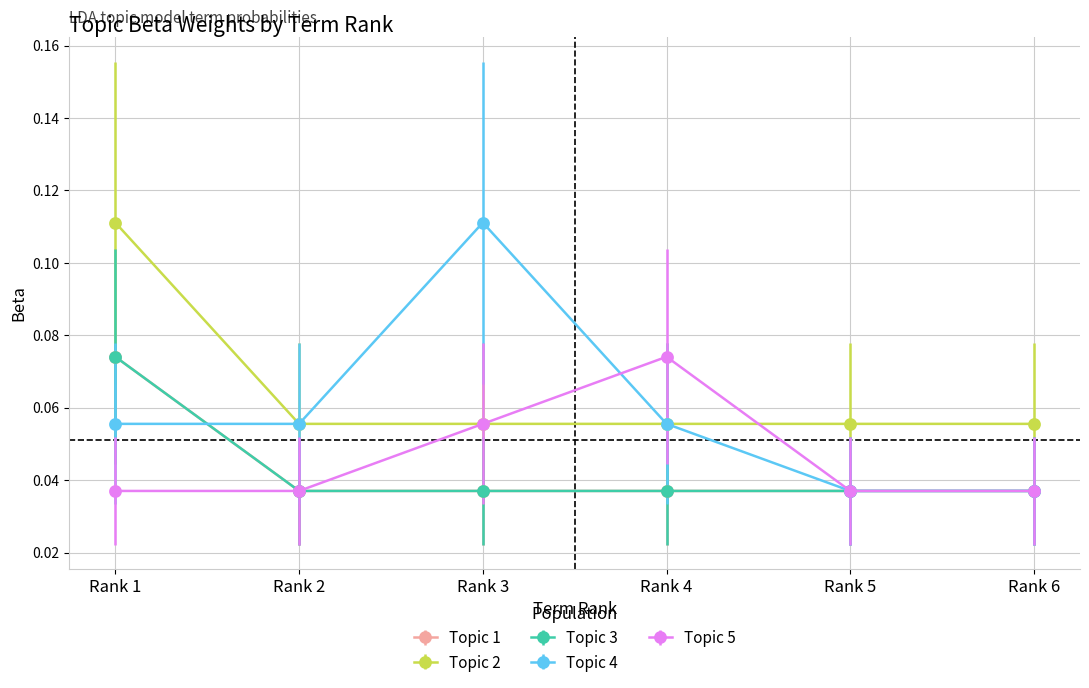

How many lines are shown in the chart?

5